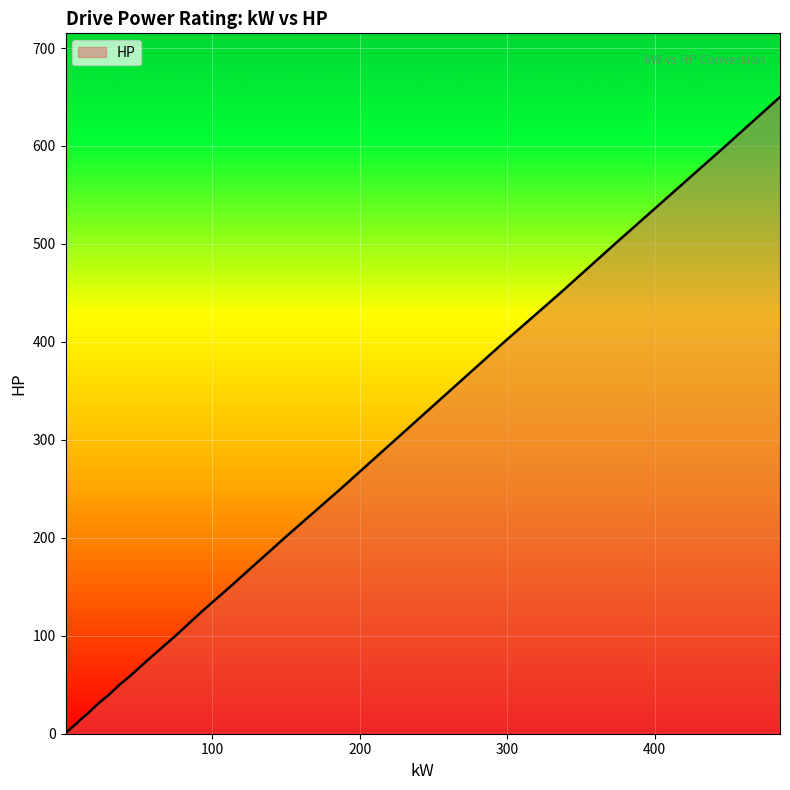

Does the chart display data point markers on the line(s)?

No